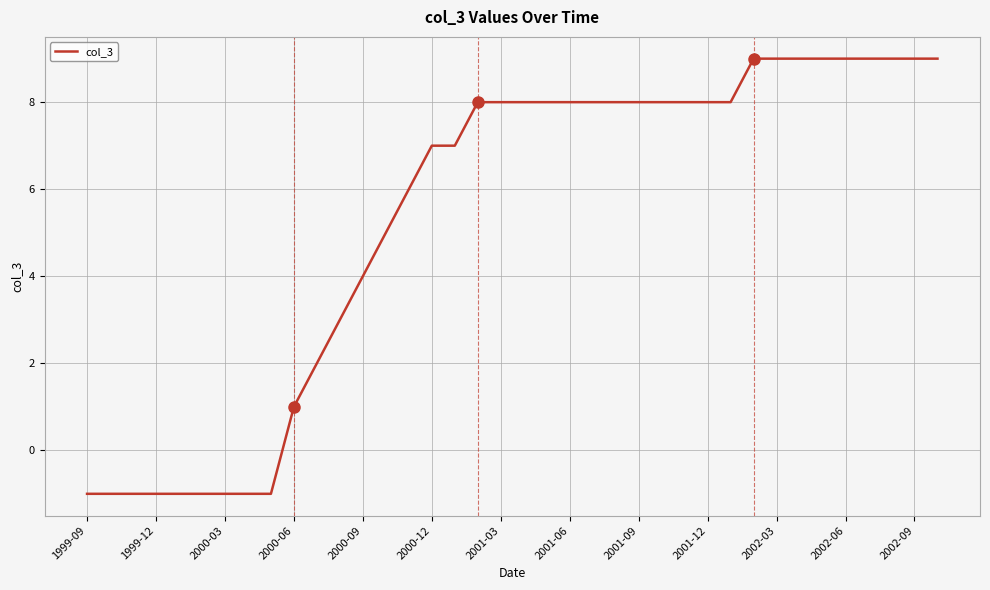

True or false: there are more than 2 points higher than both neighbors.

False